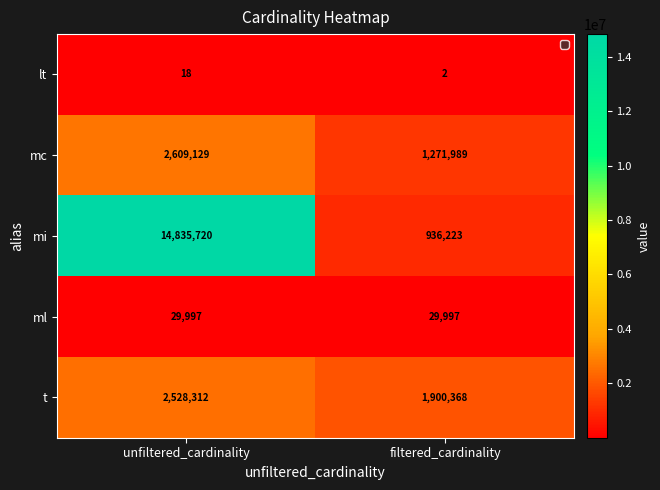

At unfiltered_cardinality, list the series in order from smallest to largest.

lt, ml, t, mc, mi